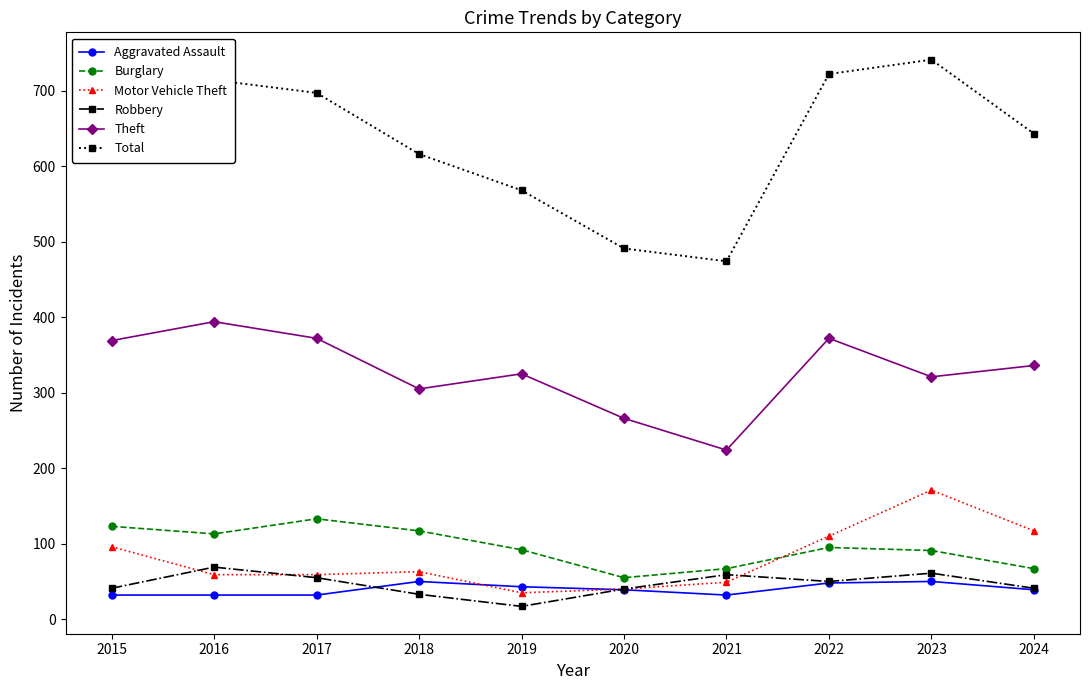

What are all the series names shown in the legend?

Aggravated Assault, Burglary, Motor Vehicle Theft, Robbery, Theft, Total